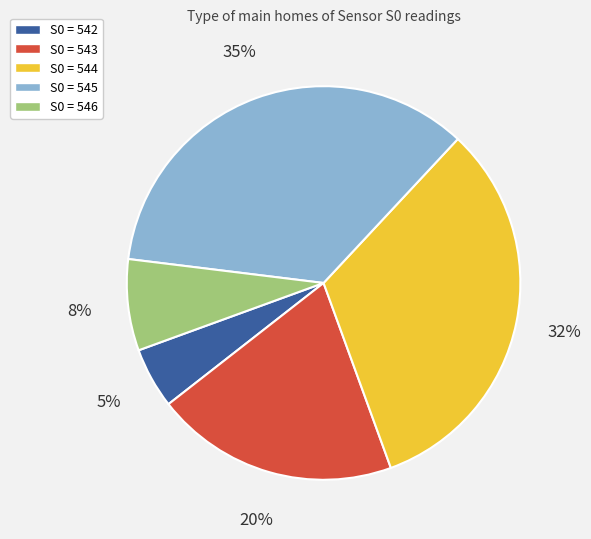

How many segments does this pie chart have?

5